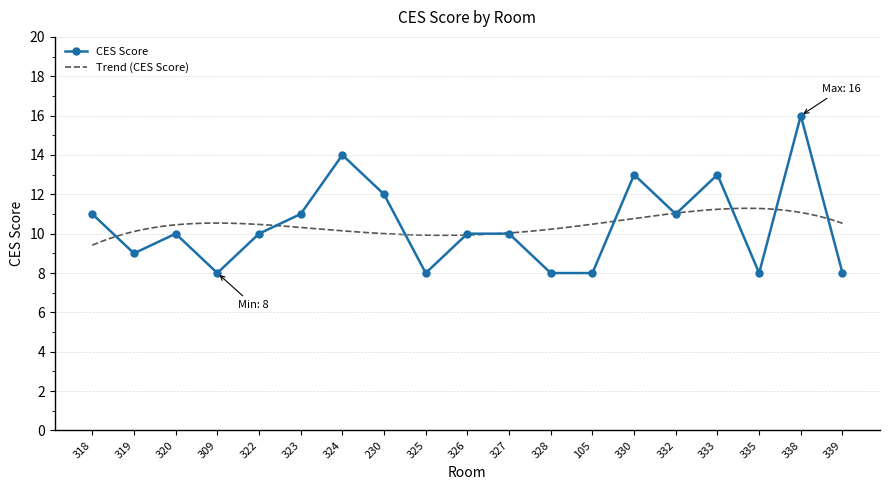

Reading left to right, transcribe all the data shown in this chart.

11	9	10	8	10	11	14	12	8	10	10	8	8	13	11	13	8	16	8